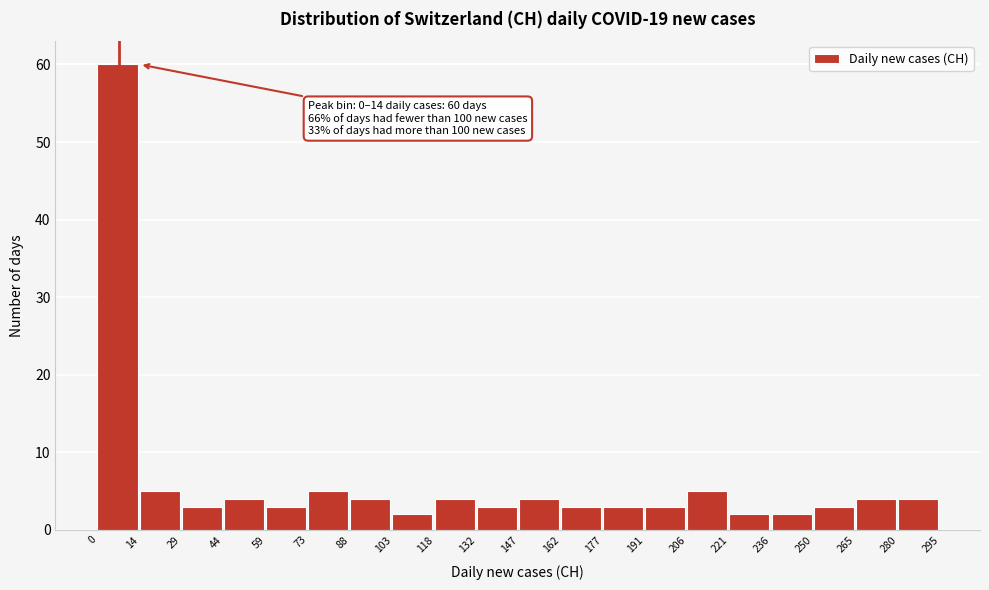

Over which range of the x-axis is the bar tallest?

0 to 14